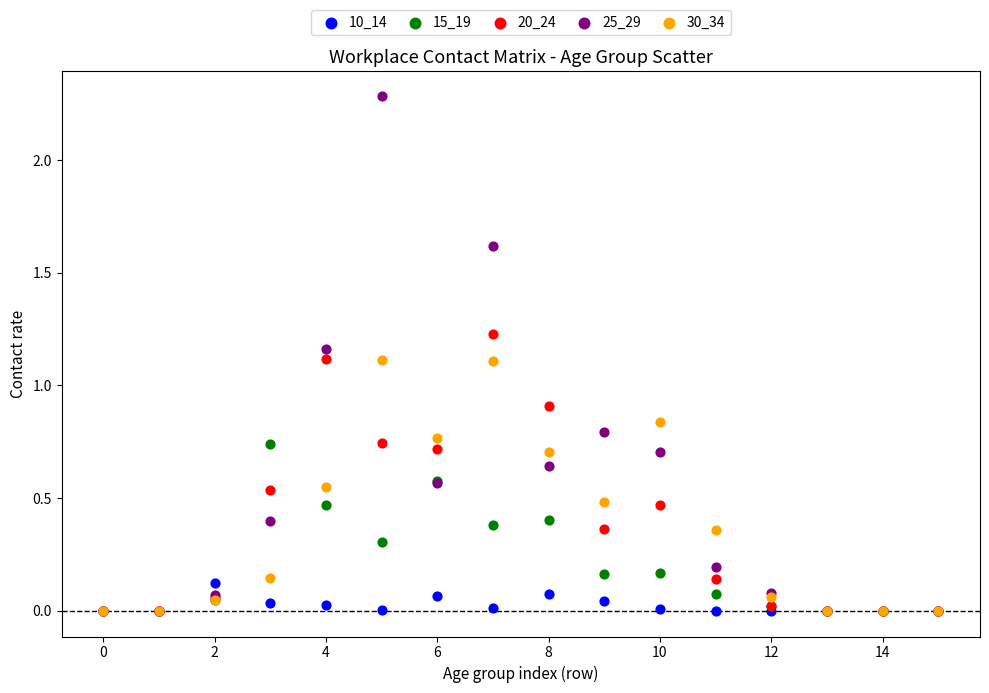

Which series has the largest Y range (max minus min)?

25_29